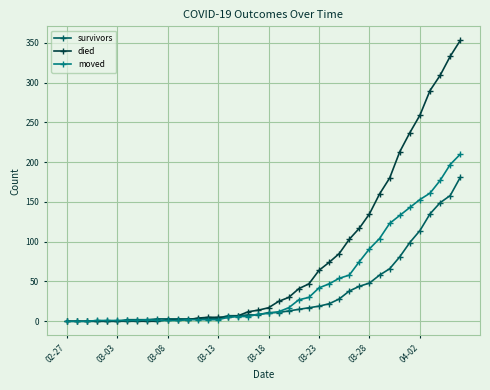

Count the number of categories in the chart.

40